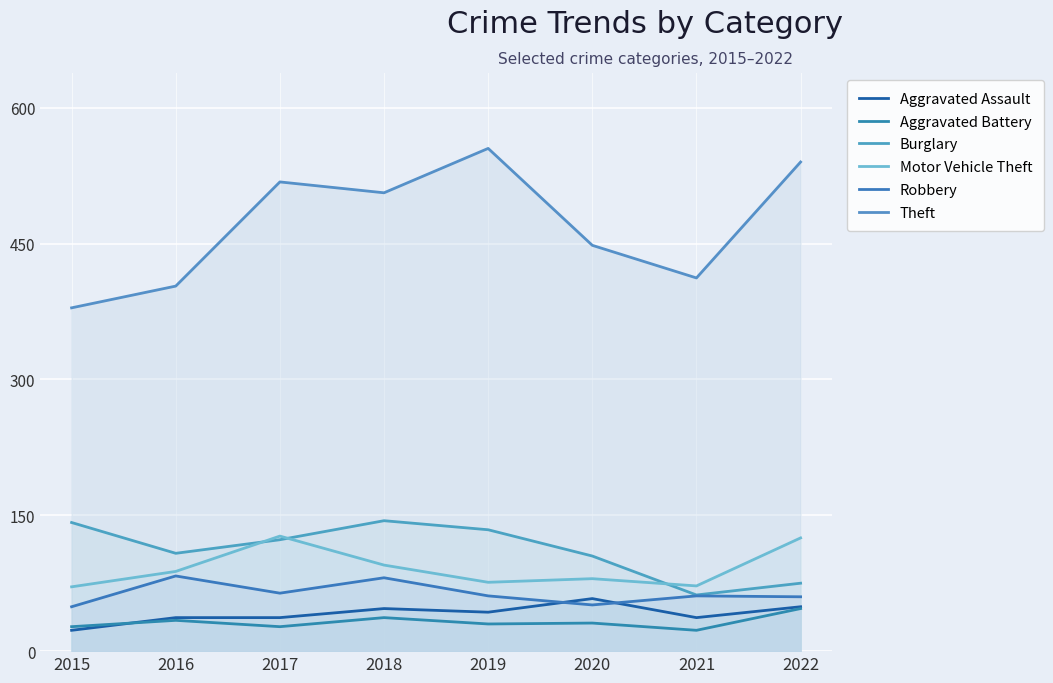

The Burglary series shows 229 at 2015. True or false?

False